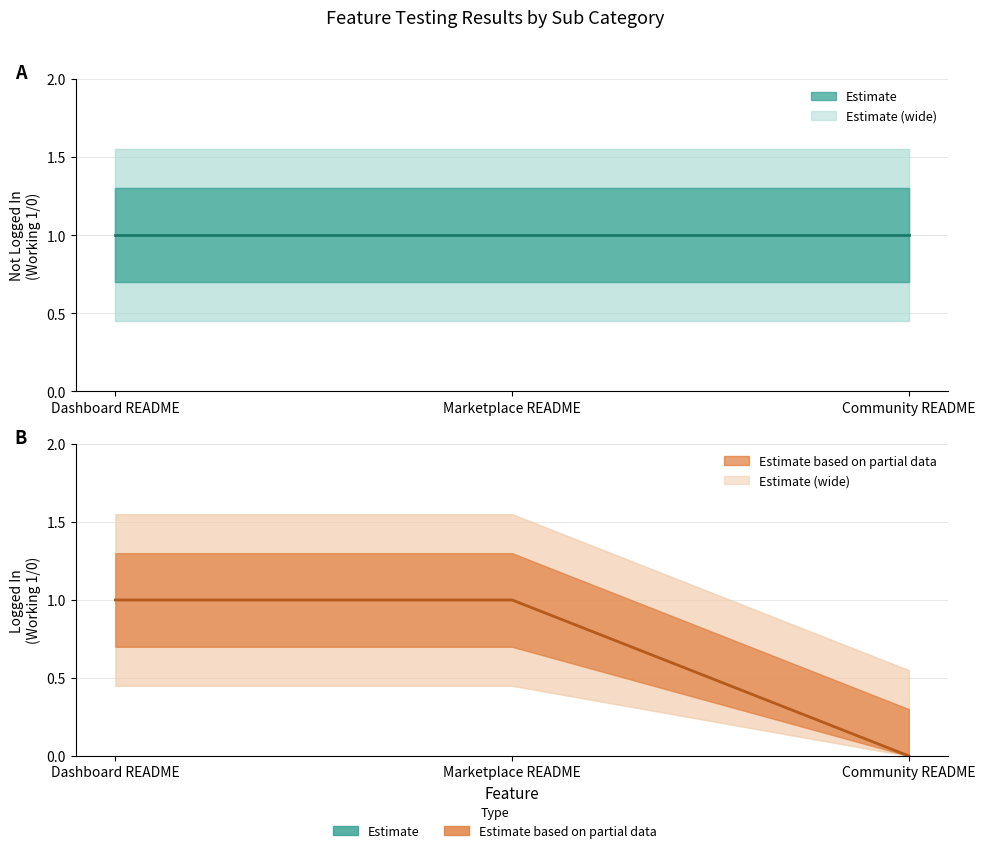

Reading left to right, extract all data points from this chart.

Not Logged In: Dashboard README=1	Marketplace README=1	Community README=1
Logged In: Dashboard README=1	Marketplace README=1	Community README=0